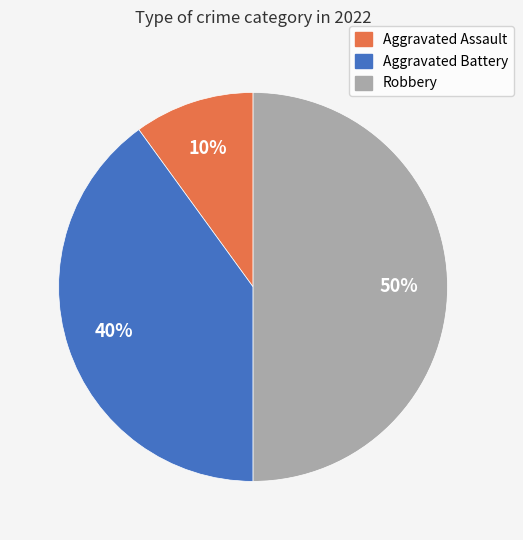

Between Robbery and Aggravated Battery, which is larger?

Robbery